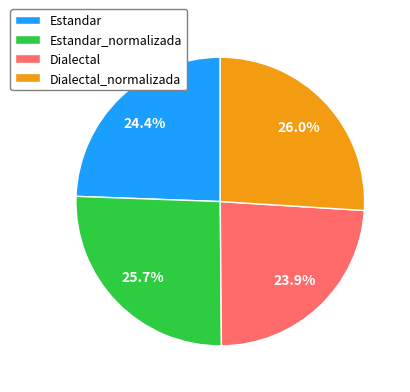

What percentage is the Dialectal_normalizada slice, to the nearest percent?

26%